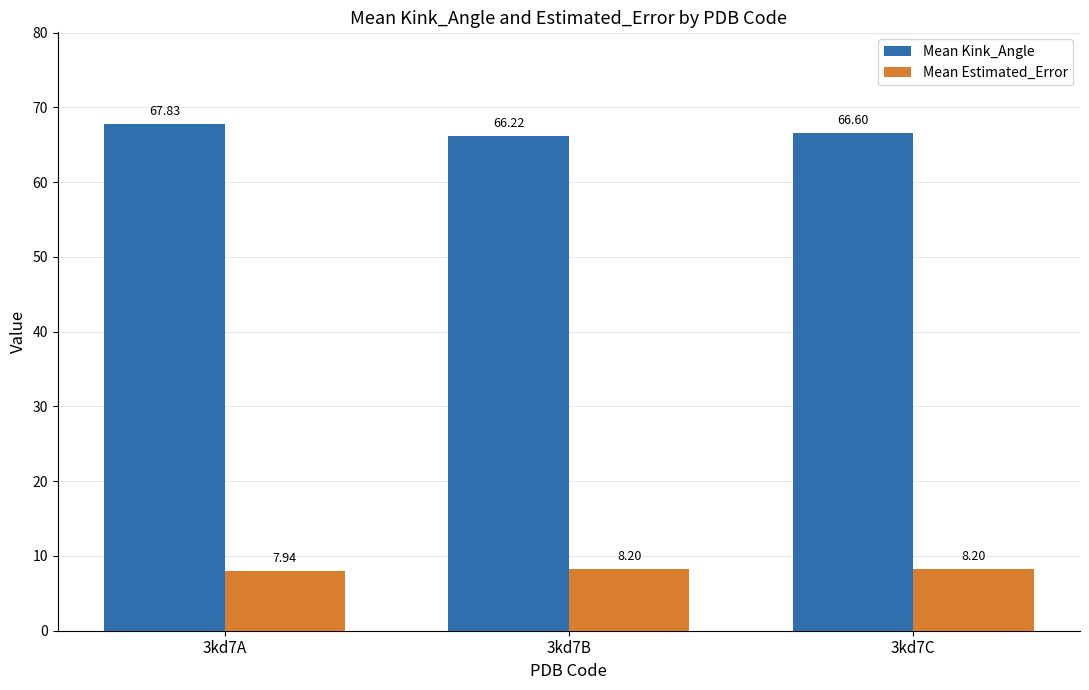

What is the value of the Mean Estimated_Error bar at the 3rd from the left?

8.2